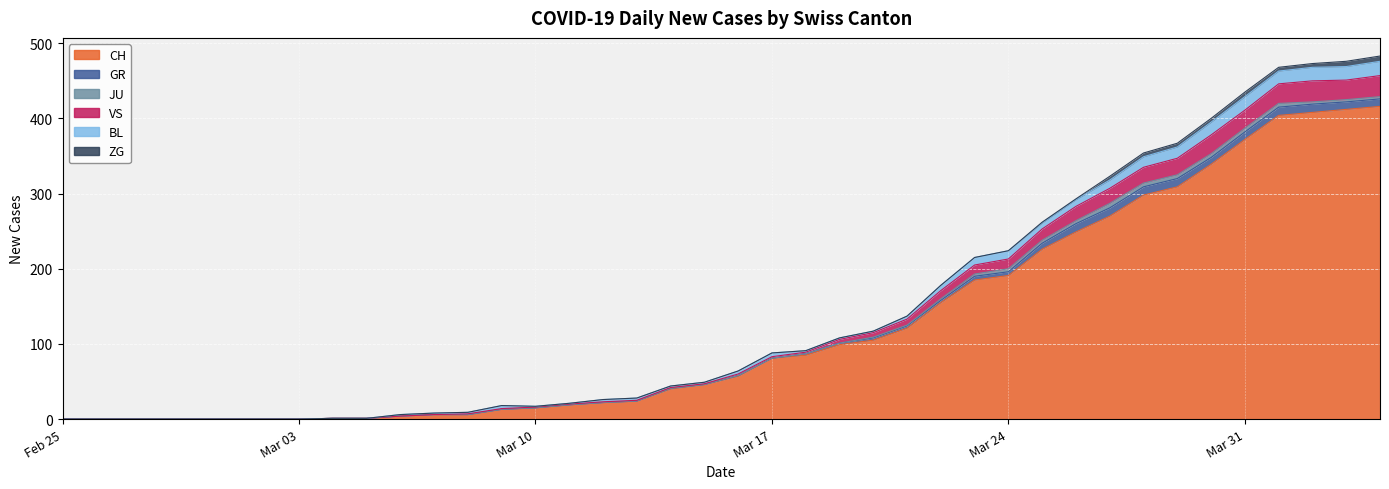

True or false: CH and BL cross at least once.

False